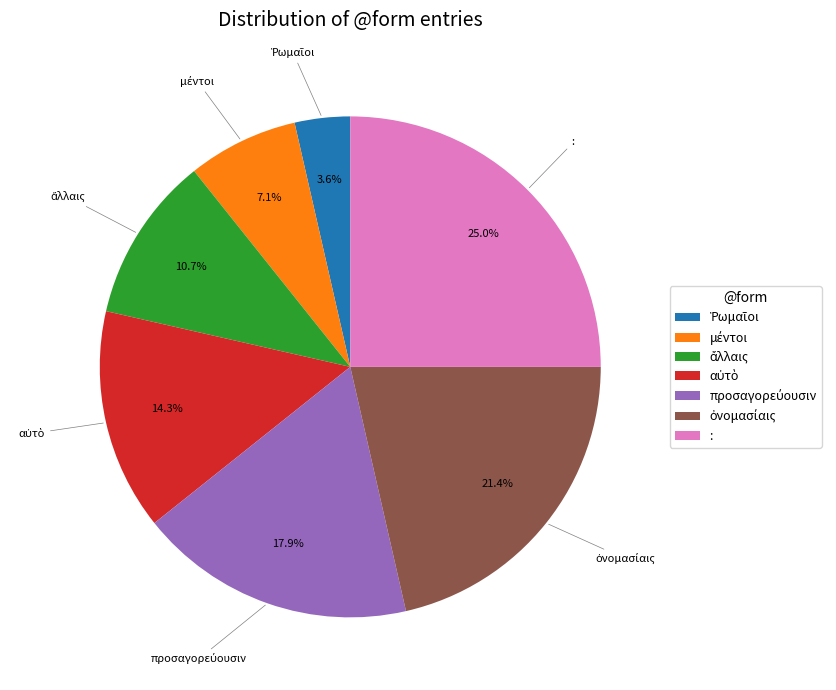

To the nearest percent, what is the average slice percentage?

14%